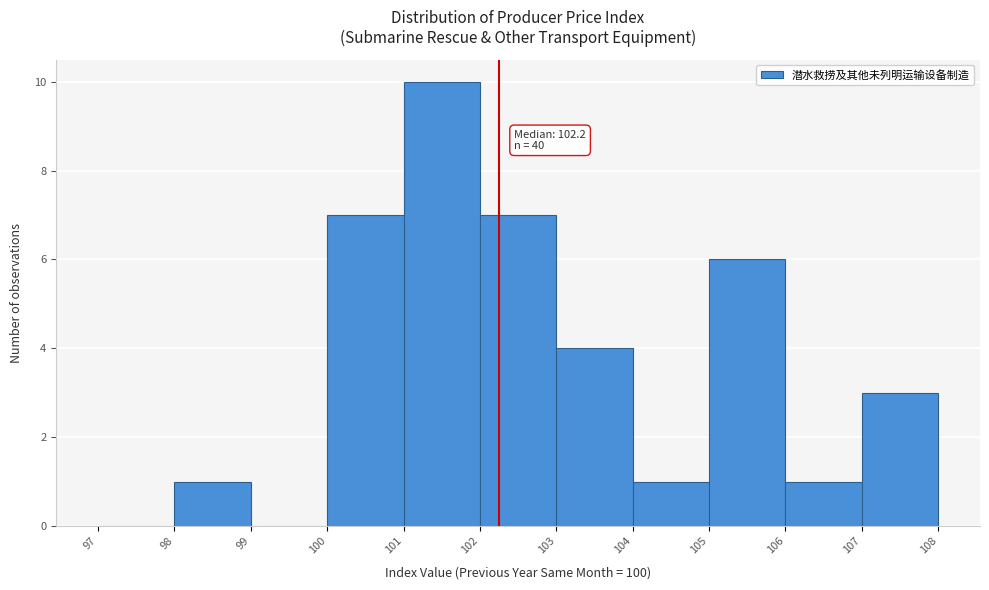

Which range on the x-axis has the tallest bar?

101 to 102